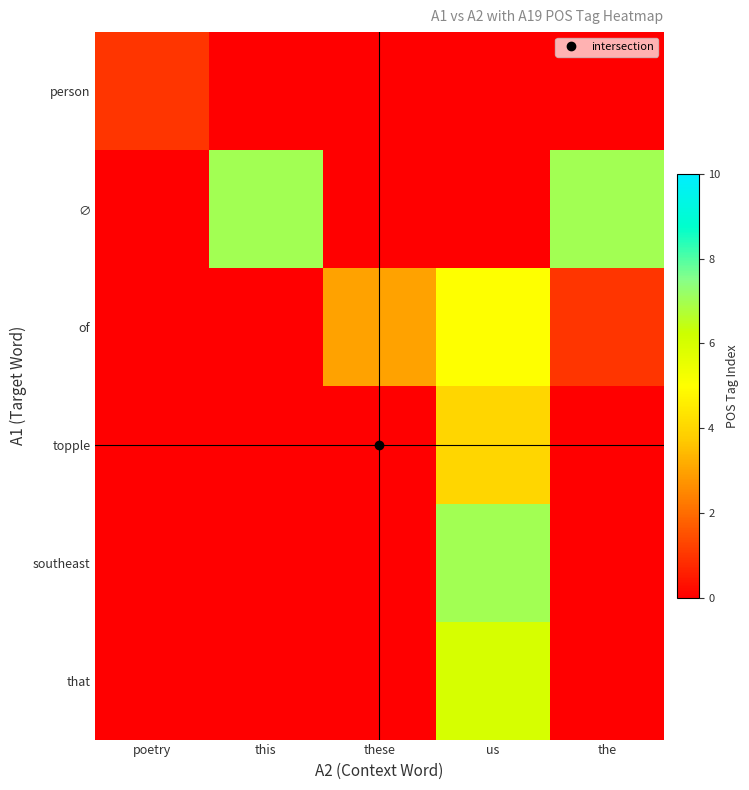

Which category has the highest value across all series?

this